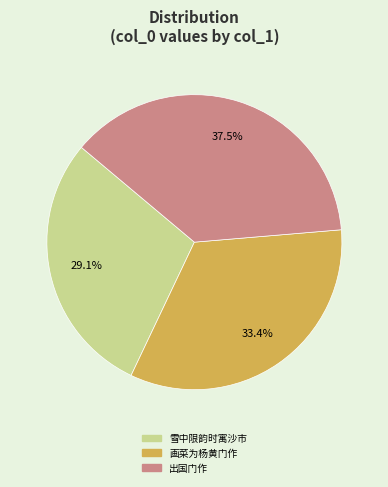

Does any single category account for the majority?

No